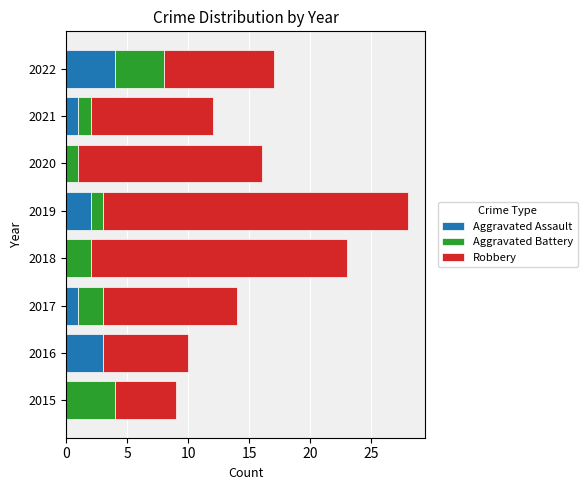

At which category is the sum across all series the highest?

2019